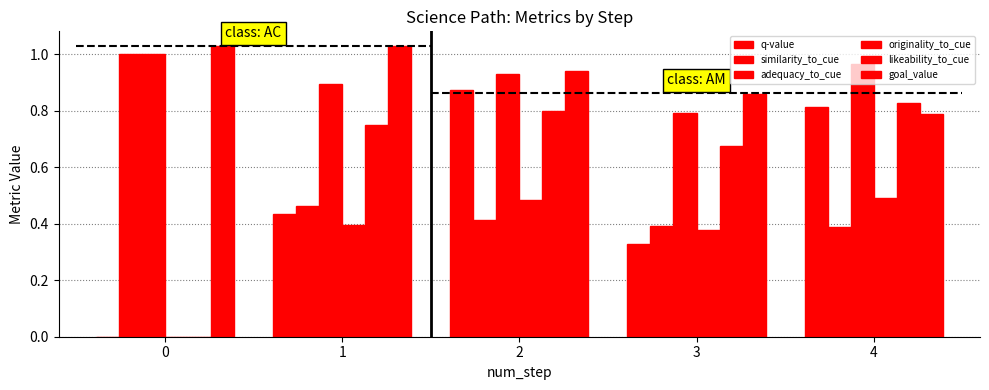

What is the difference between the maximum and minimum values in the likeability_to_cue series?

0.8